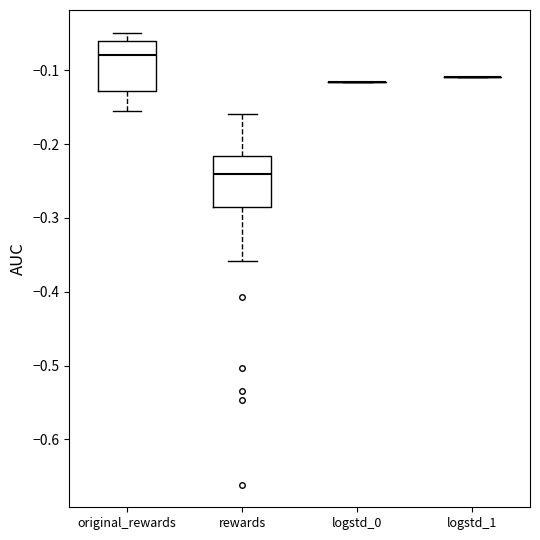

Reading left to right, transcribe this box plot: for each box, give where its median line is, the range the box spans, and where its two whiskers end, as read against the y-axis. The values are not printed on the chart, so give them approximately, as read against the axis.

original_rewards: median -0.08, box -0.13 to -0.06, whiskers -0.16 to -0.05
rewards: median -0.24, box -0.29 to -0.22, whiskers -0.36 to -0.16
logstd_0: box collapsed to a line at -0.12, whiskers -0.12 to -0.12
logstd_1: box collapsed to a line at -0.11, whiskers -0.11 to -0.11